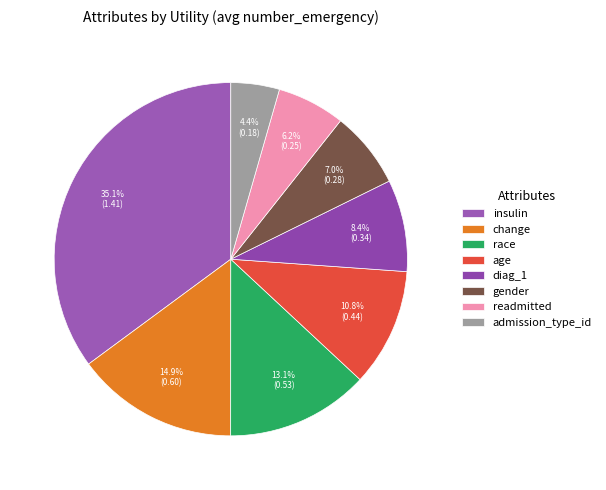

Which slice is the smallest?

admission_type_id